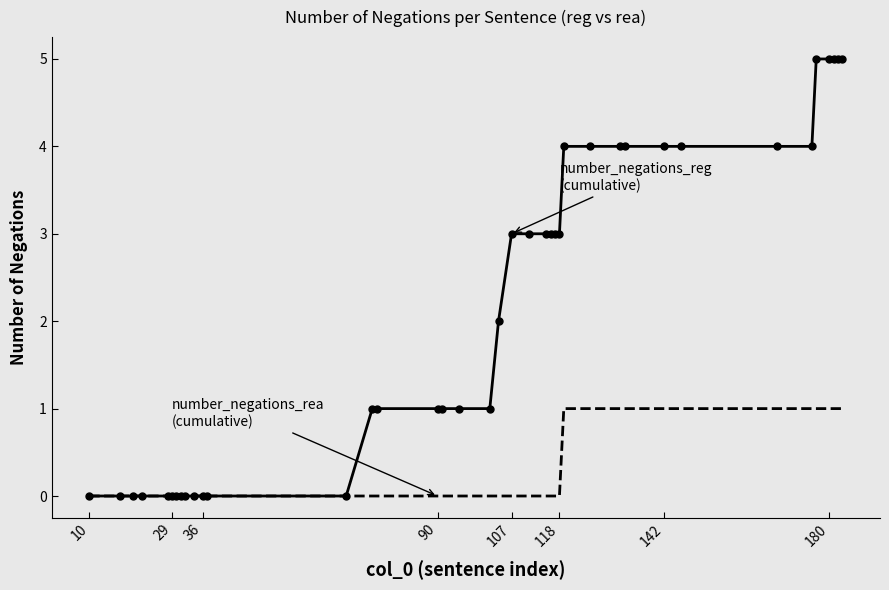

What is the maximum value shown in the chart?

5